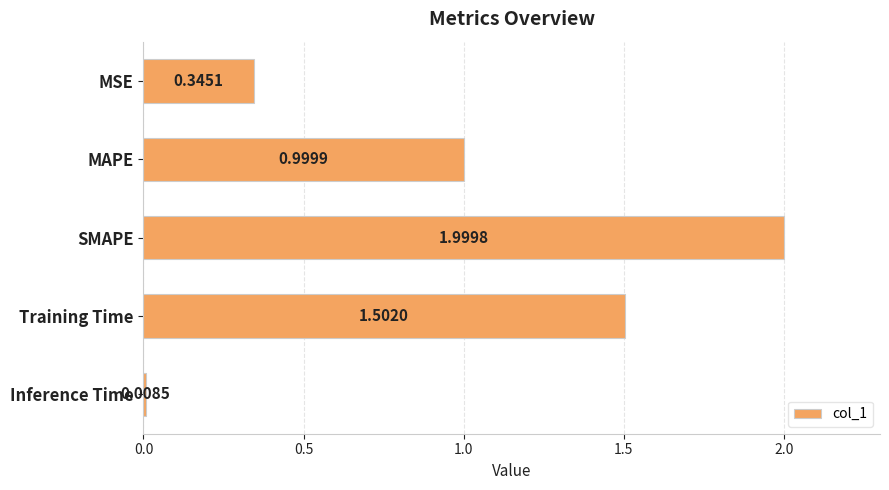

At which category does the chart reach its peak across all series?

SMAPE